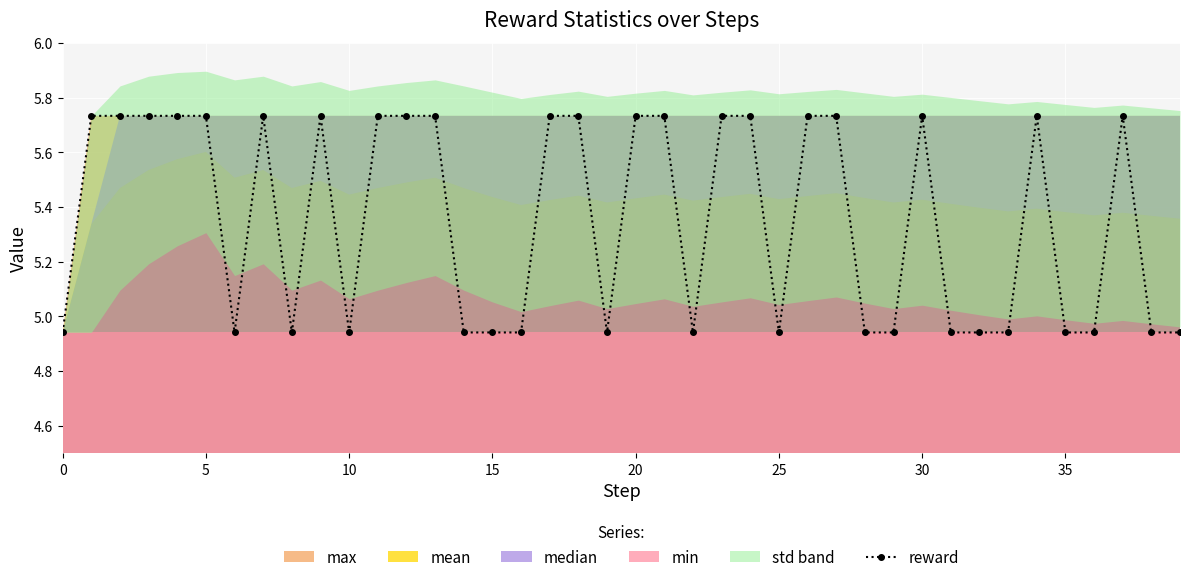

How many lines are shown in the chart?

1